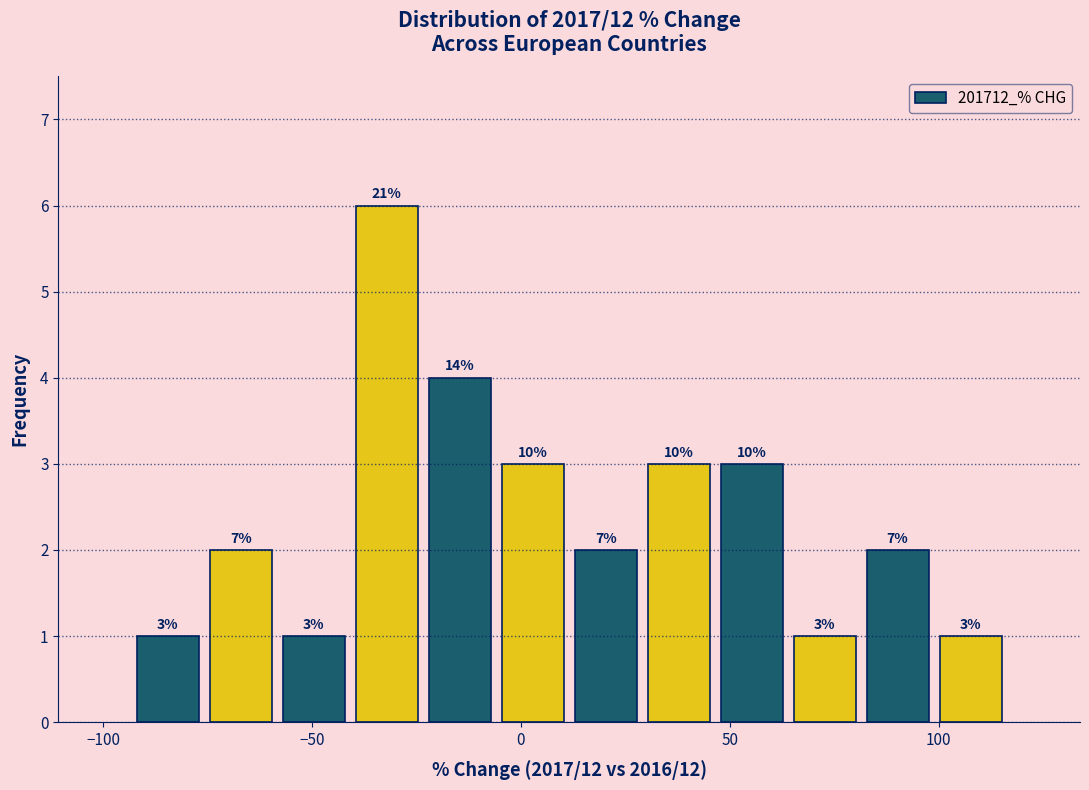

Read against the x-axis, roughly where is the centre of the tallest bar?

-30